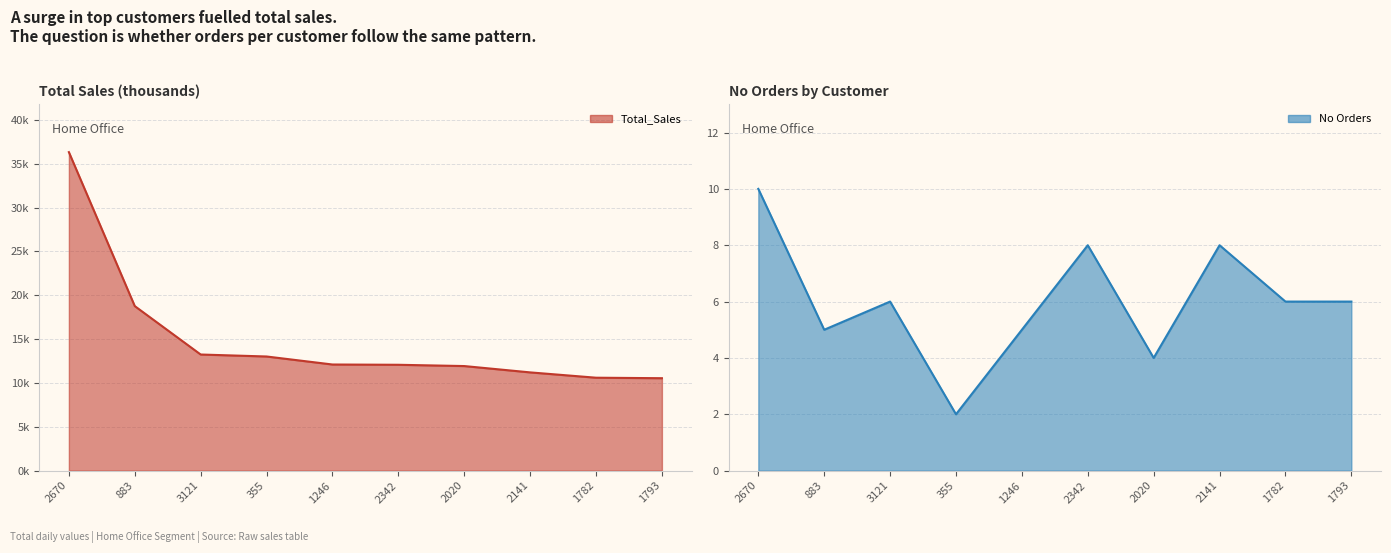

Which series has the largest total across all categories?

Total_Sales